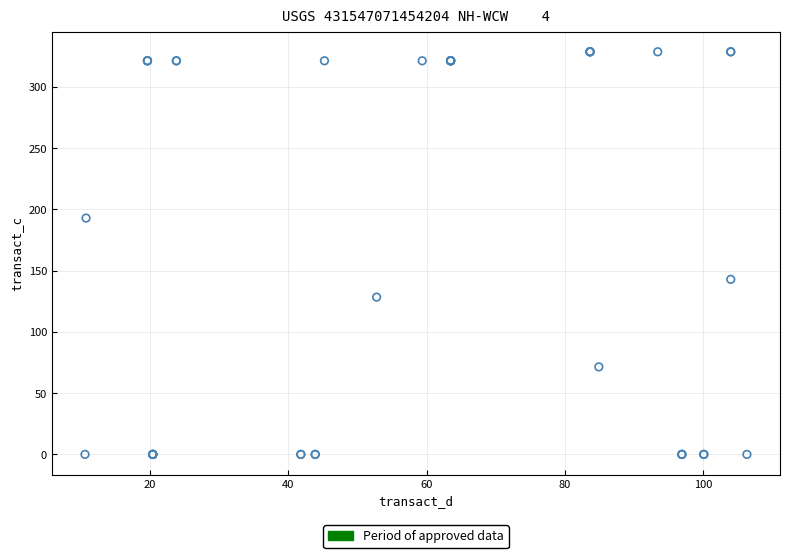

What Y value in the scatter plot is closest to 164?

142.9